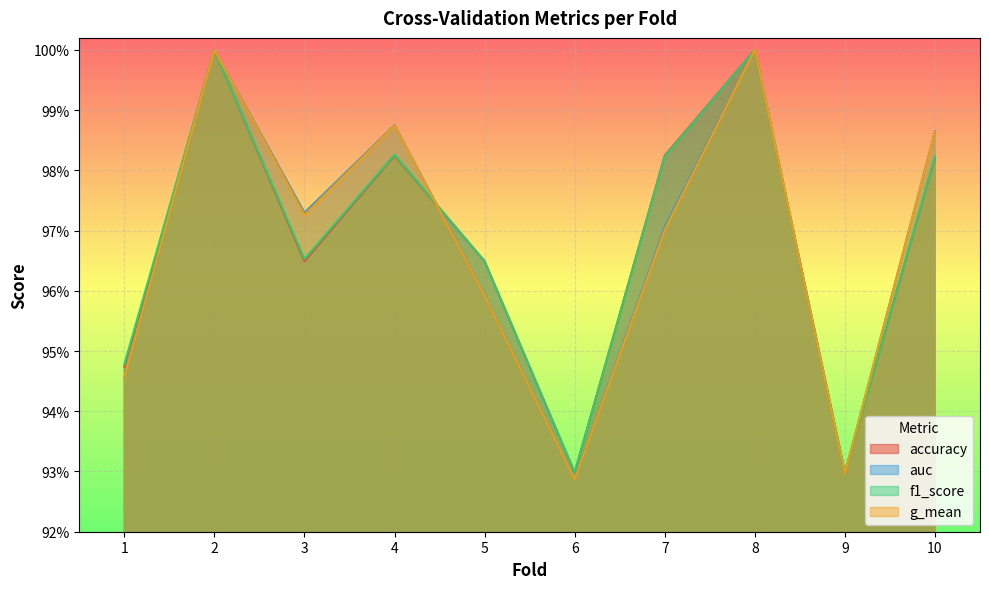

How many categories are shown in the chart?

10